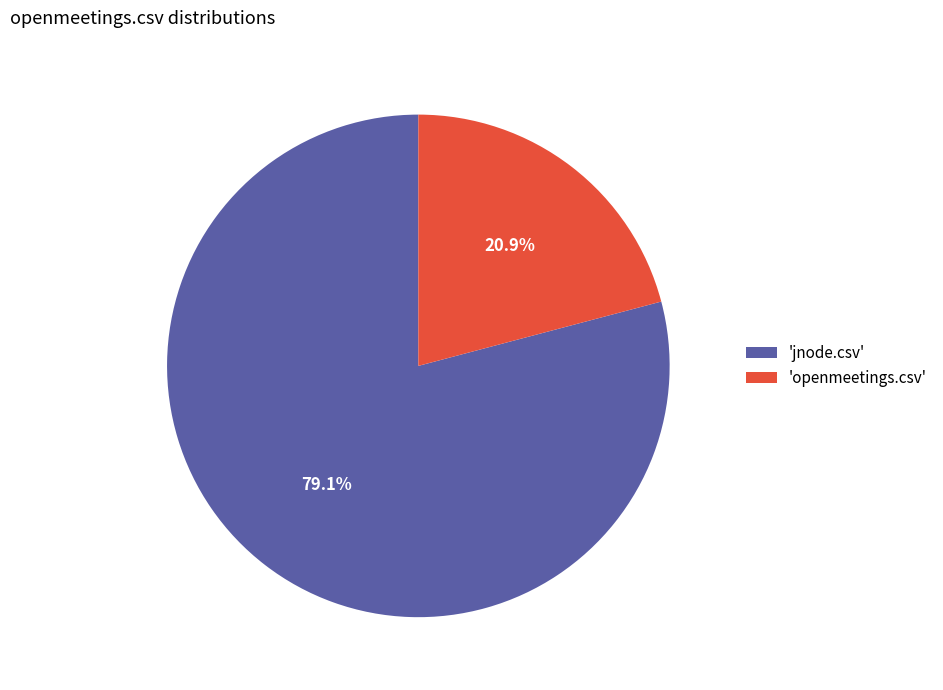

Combined, do 'jnode.csv' and 'openmeetings.csv' account for over 50%?

Yes